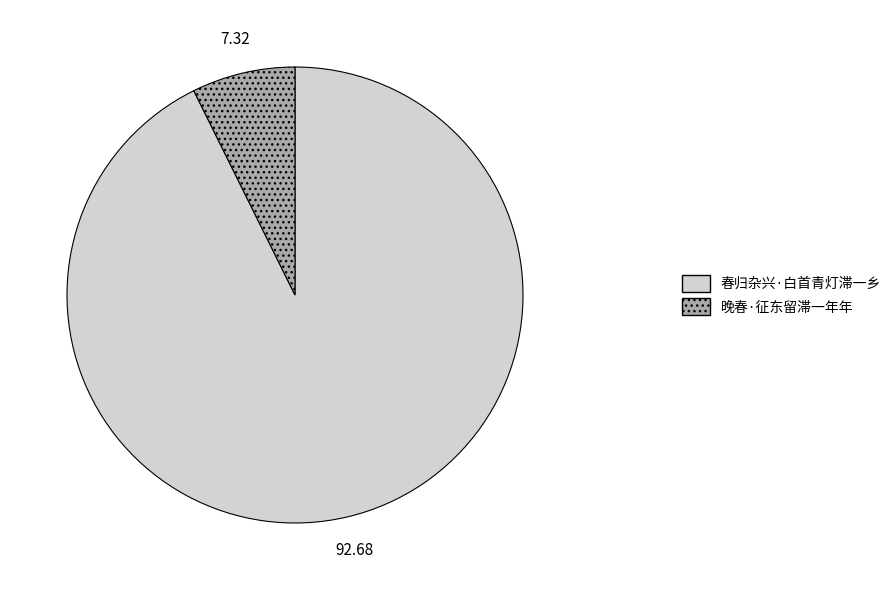

Combined, do 春归杂兴·白首青灯滞一乡 and 晚春·征东留滞一年年 account for over 50%?

Yes